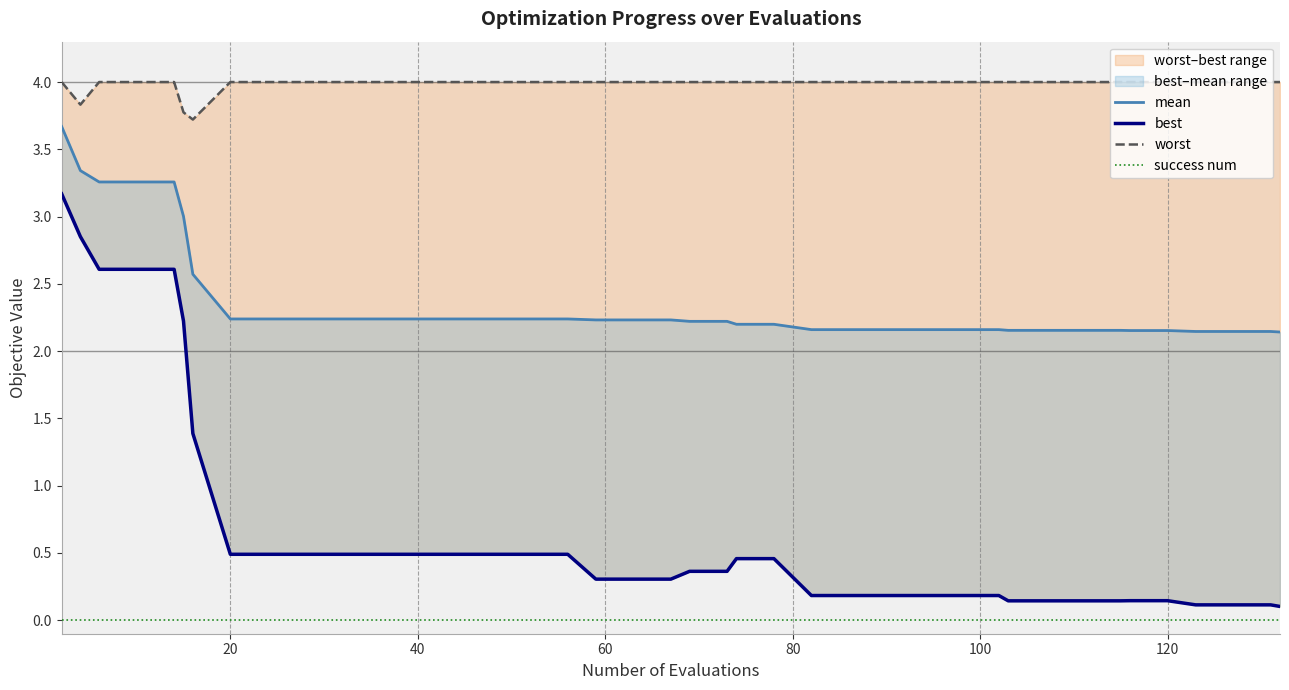

What is the label of the 37th point from the right?

60